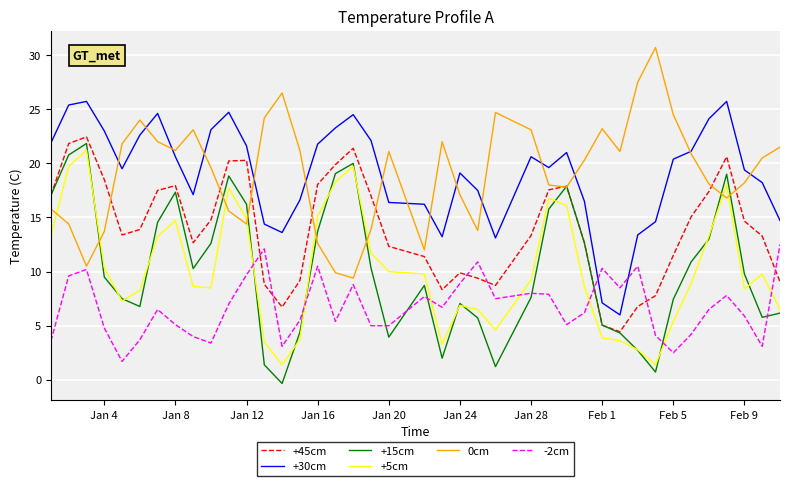

True or false: +5cm and +30cm intersect in this chart.

False